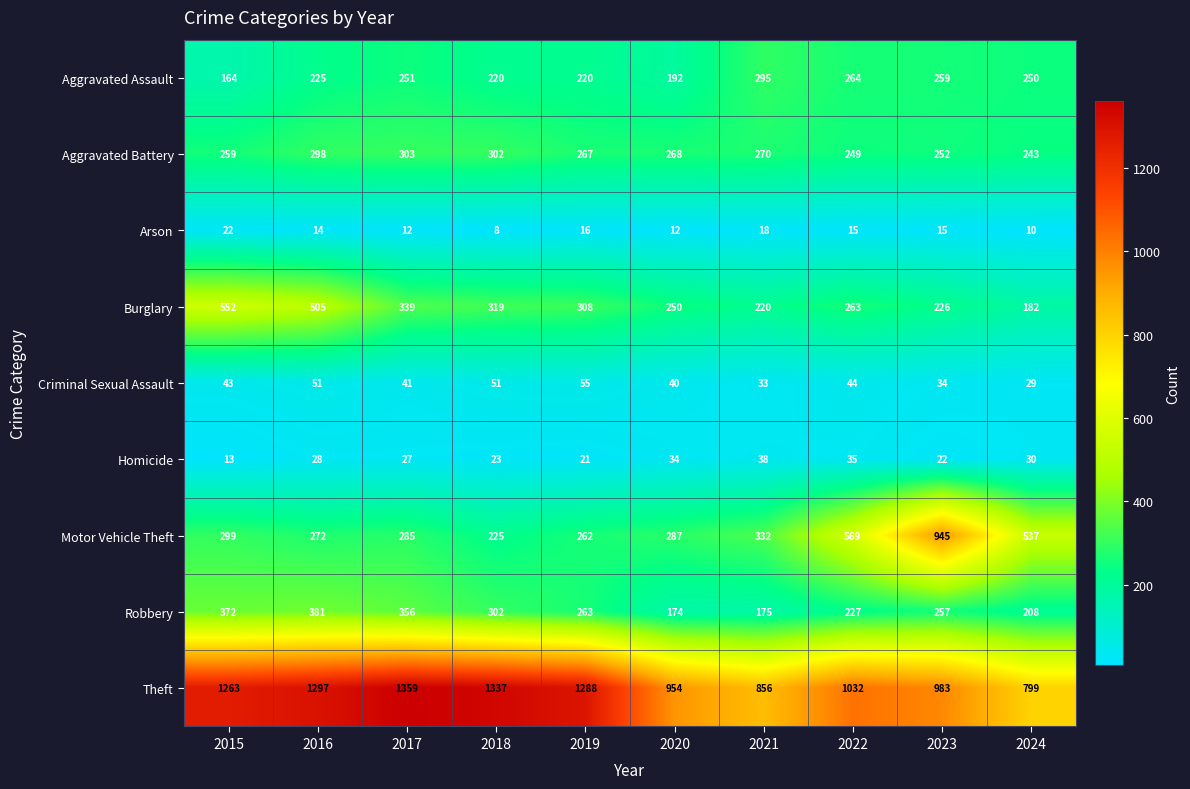

At how many categories does at least one series exceed 854?

9